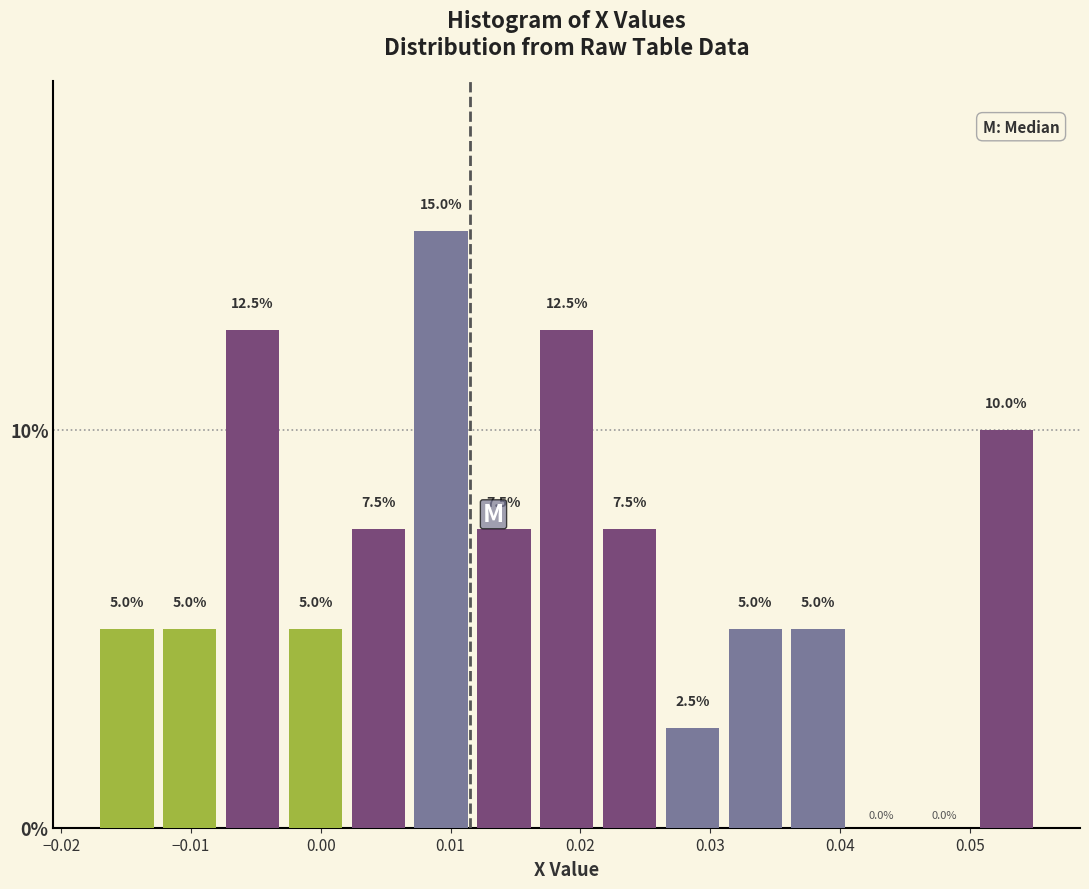

Reading left to right, list every bar in this chart as the range it spans on the x-axis followed by its height. The bar edges are not printed on the chart, so give them approximately, as read against the axis.

-0.017 to -0.013: 5.0
-0.013 to -0.008: 5.0
-0.008 to -0.003: 12.5
-0.003 to 0.002: 5.0
0.002 to 0.007: 7.5
0.007 to 0.012: 15.0
0.012 to 0.017: 7.5
0.017 to 0.021: 12.5
0.021 to 0.026: 7.5
0.026 to 0.031: 2.5
0.031 to 0.036: 5.0
0.036 to 0.041: 5.0
0.041 to 0.046: 0.0
0.046 to 0.050: 0.0
0.050 to 0.055: 10.0